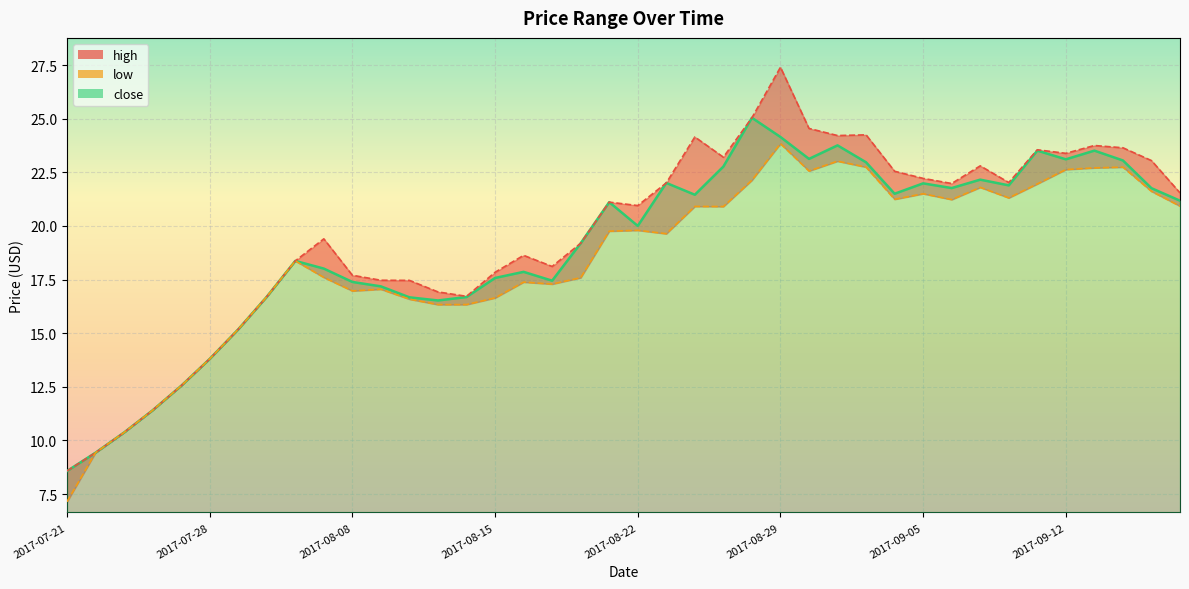

The value of close at 2017-09-13 is 37.8. True or false?

False